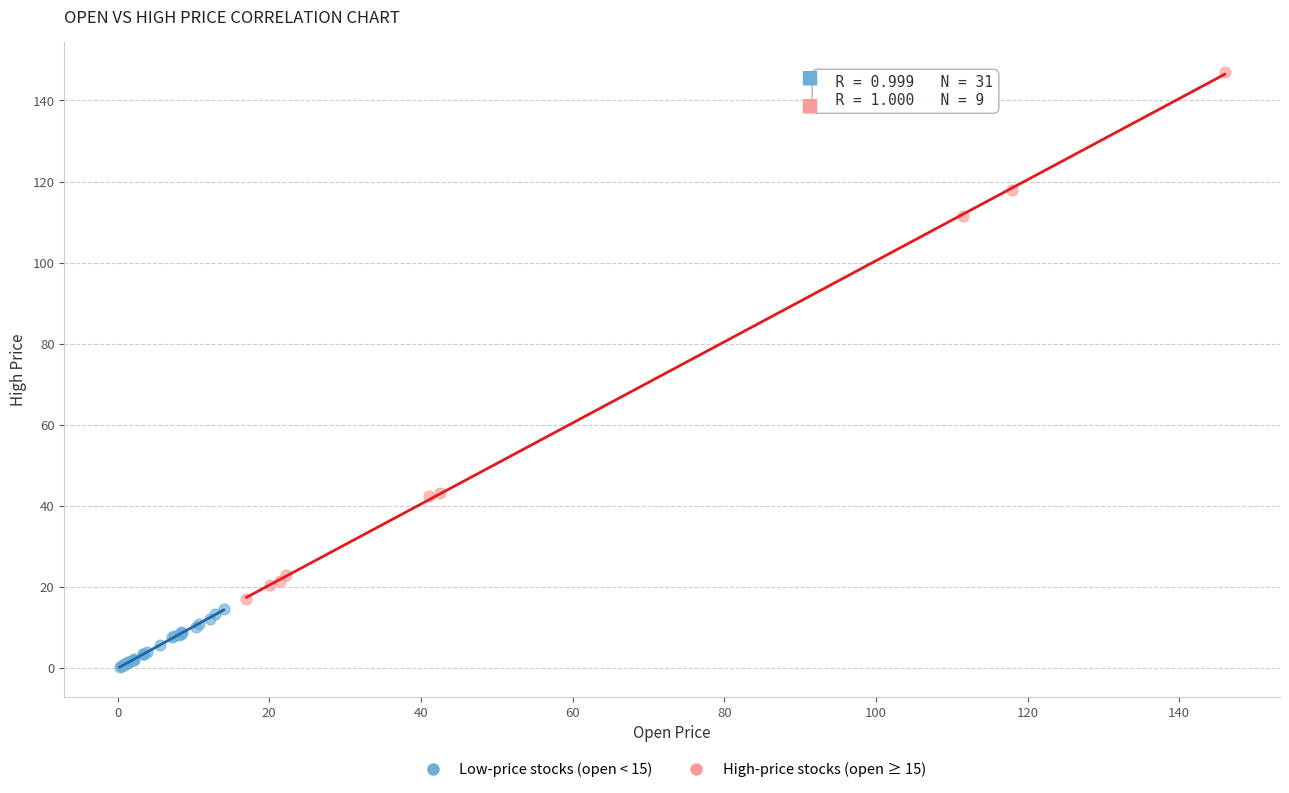

Which series contains the lowest Y value?

Low-price stocks (open < 15)